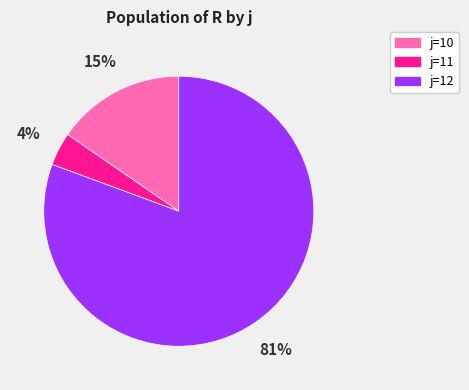

To the nearest percent, what is the combined percentage of j=10 and j=12?

96%